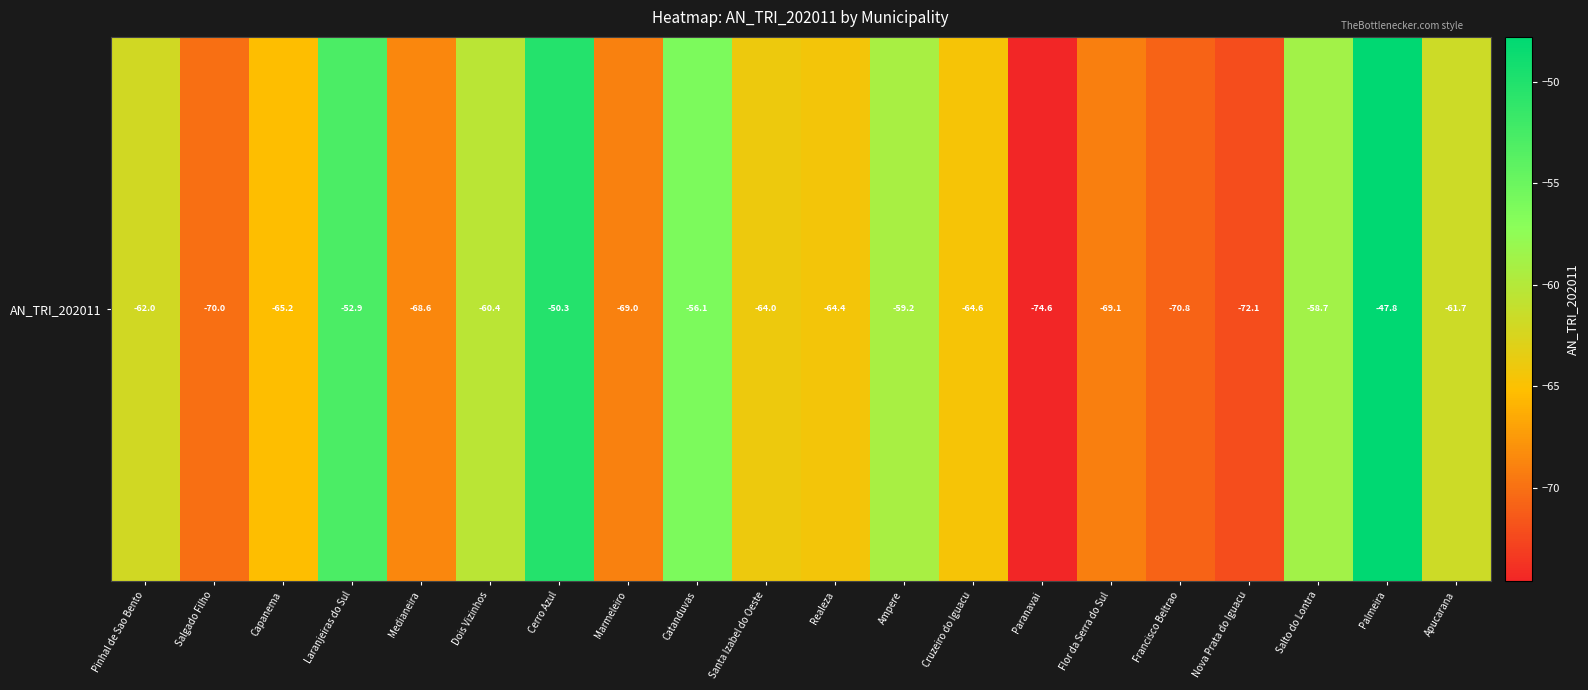

What is the average value?

-63.1